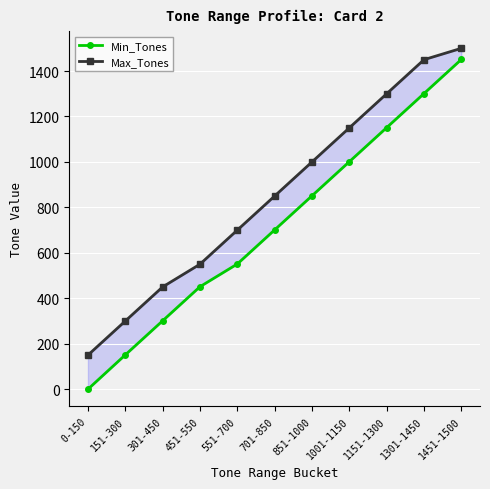

What is the sum of all Max_Tones values?

9400